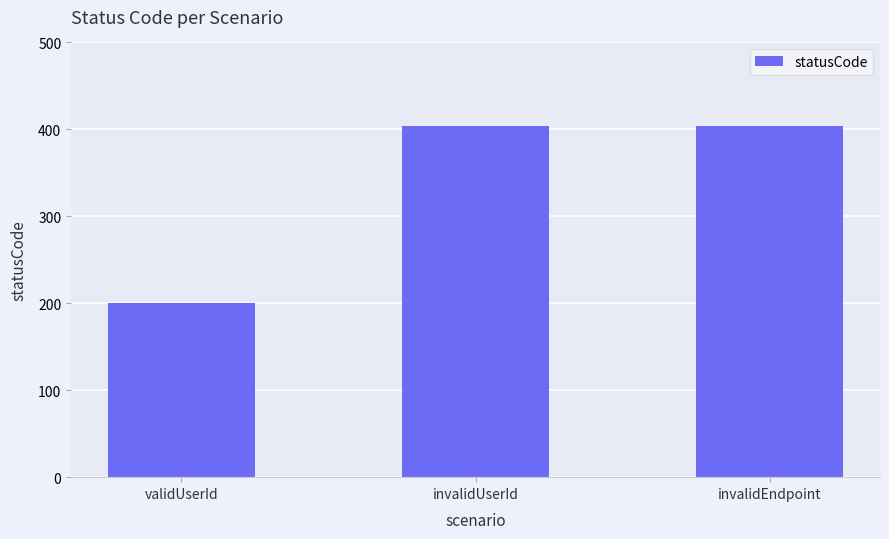

The chart shows a value of 199 at invalidEndpoint. True or false?

False